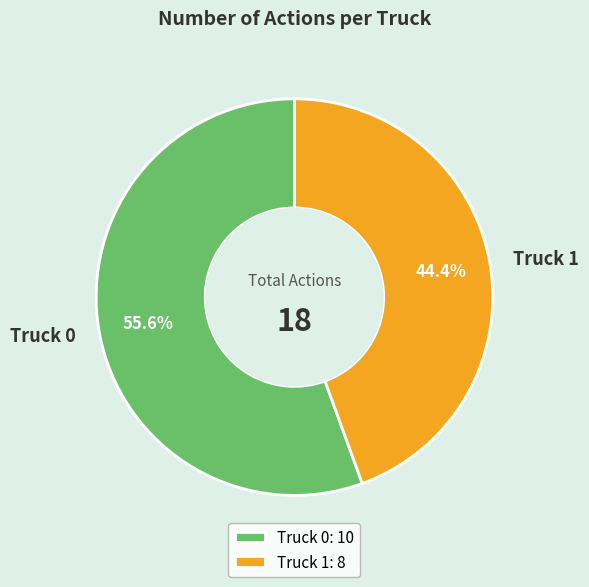

Which has a higher value, Truck 0 or Truck 1?

Truck 0